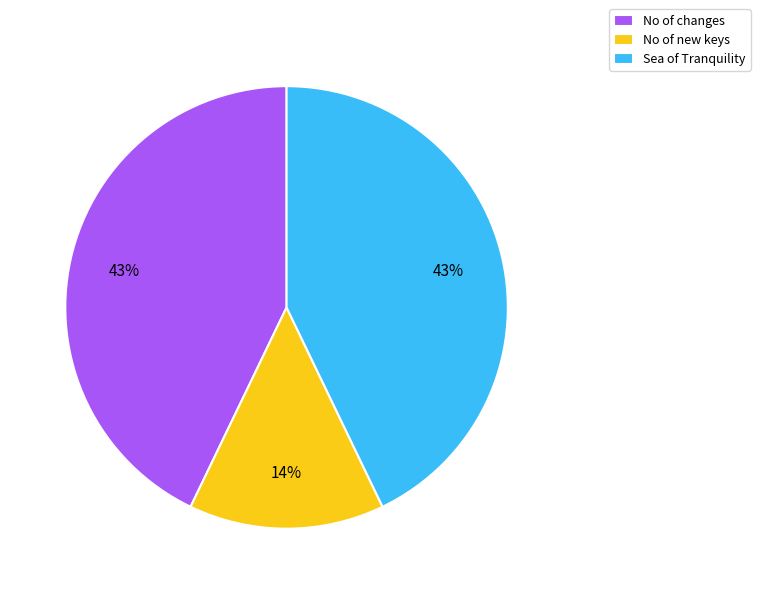

Combined, do No of new keys and No of changes account for over 50%?

Yes